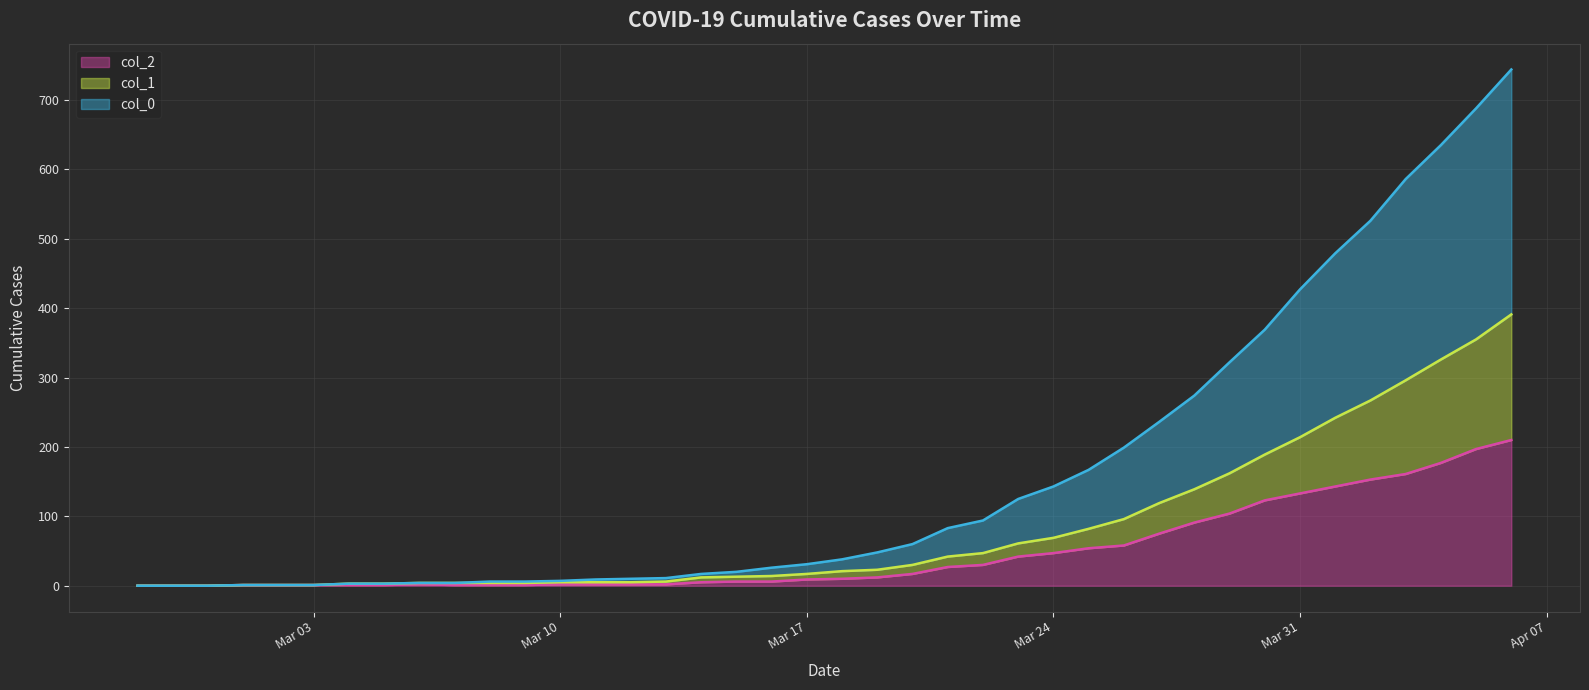

True or false: col_1 and col_0 cross at least once.

False